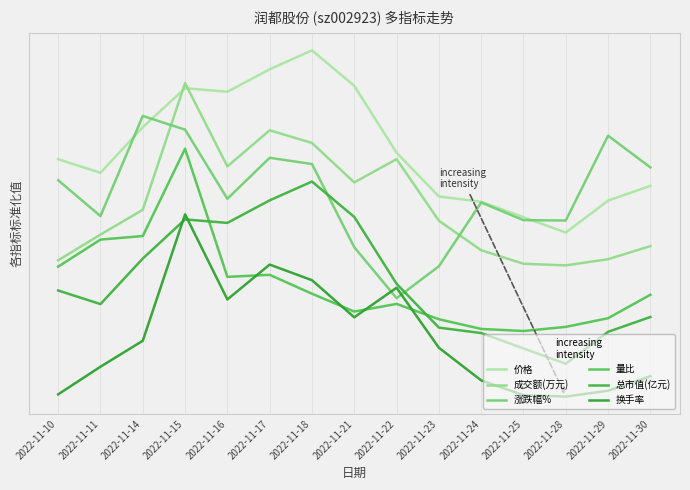

Reading left to right, what are all the values shown in this chart?

价格: 0.4	0.3	0.6	0.8	0.8	0.9	1.0	0.8	0.4	0.2	0.2	0.1	0.0	0.2	0.3
成交额(万元): -0.2	-0.0	0.1	0.8	0.4	0.6	0.5	0.3	0.4	0.1	-0.1	-0.2	-0.2	-0.1	-0.1
涨跌幅%: 0.3	0.1	0.6	0.6	0.2	0.4	0.4	-0.1	-0.4	-0.2	0.2	0.1	0.1	0.5	0.4
量比: -0.2	-0.0	-0.0	0.5	-0.2	-0.2	-0.3	-0.4	-0.4	-0.5	-0.5	-0.5	-0.5	-0.5	-0.3
总市值(亿元): -0.3	-0.4	-0.1	0.1	0.1	0.2	0.3	0.1	-0.3	-0.5	-0.6	-0.6	-0.7	-0.5	-0.5
换手率: -0.9	-0.7	-0.6	0.1	-0.4	-0.2	-0.3	-0.5	-0.3	-0.6	-0.8	-0.9	-0.9	-0.9	-0.8